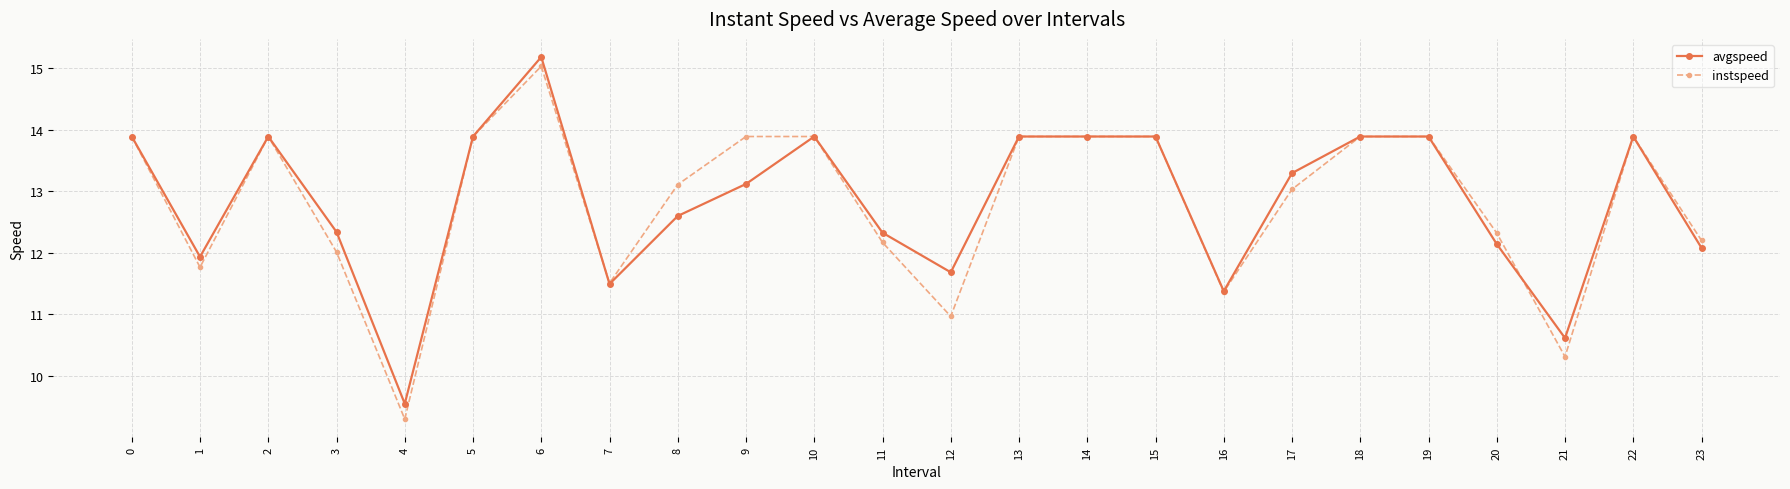

Is the value of instspeed at 8 greater than the value of avgspeed at 19?

No